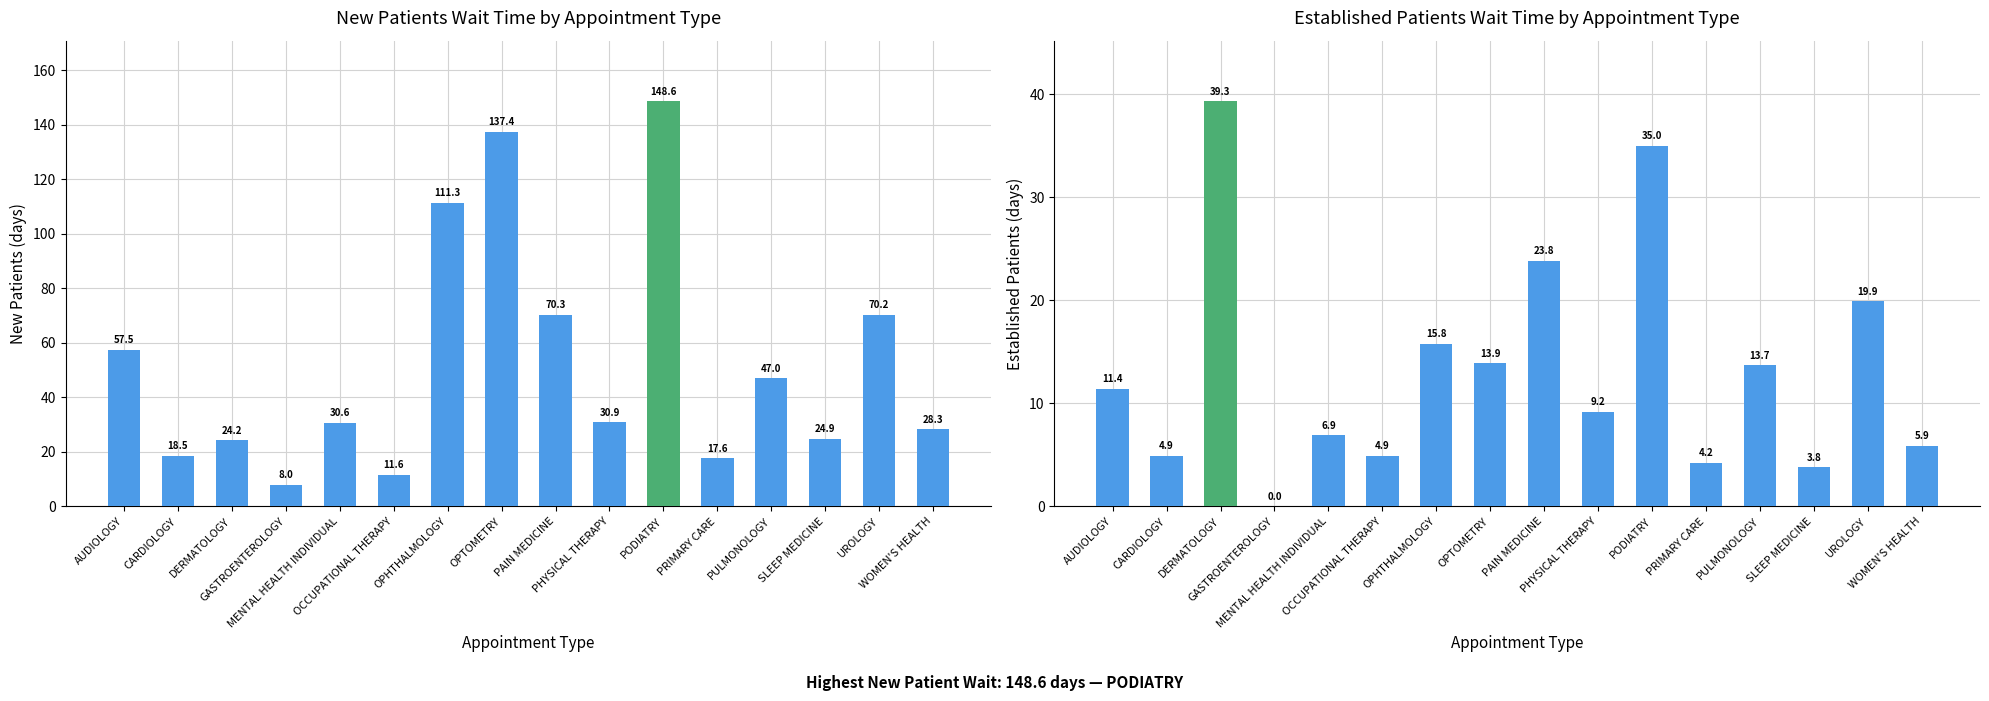

Which category has the lowest value across all series?

GASTROENTEROLOGY